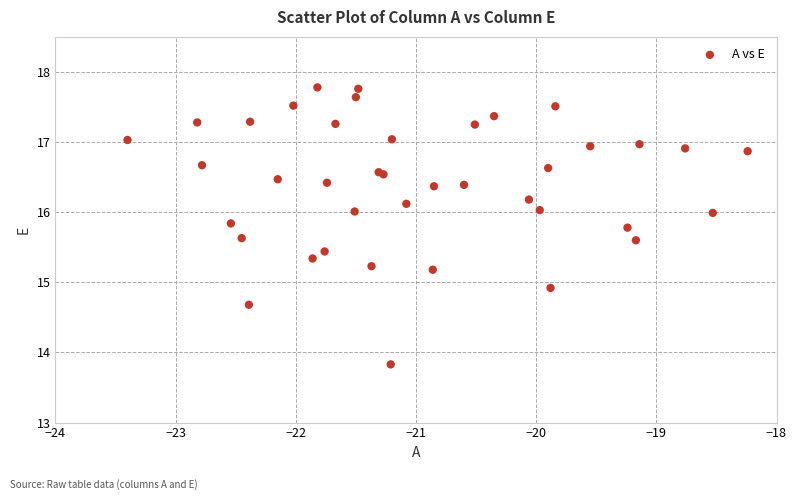

What Y value in the scatter plot is closest to 15?

14.9